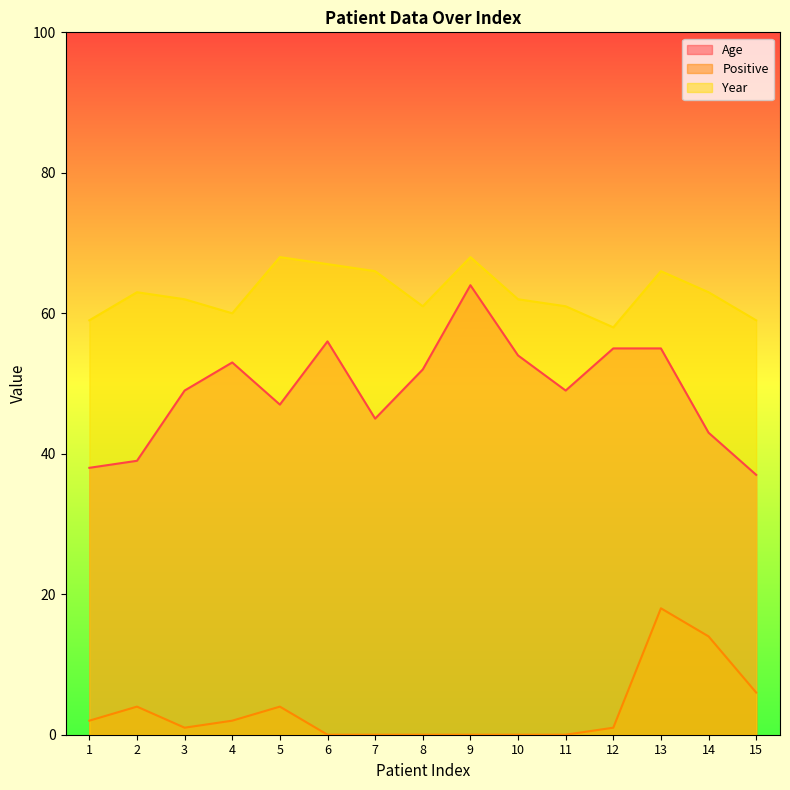

The Age series shows 12 at 13. True or false?

False